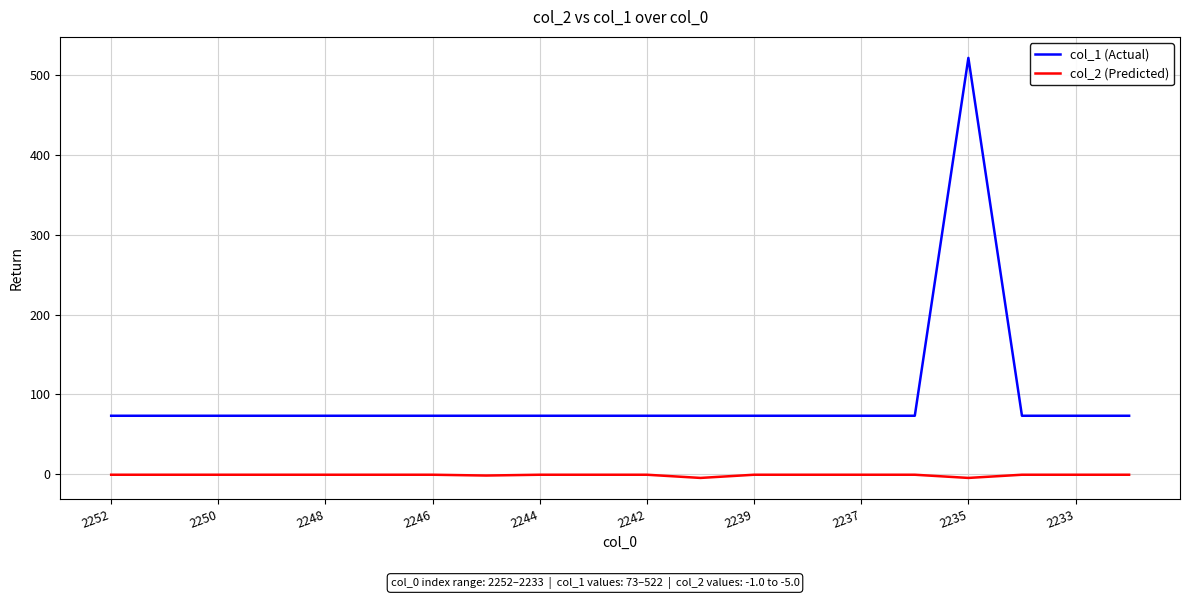

True or false: col_1 (Actual) and col_2 (Predicted) cross at least once.

False